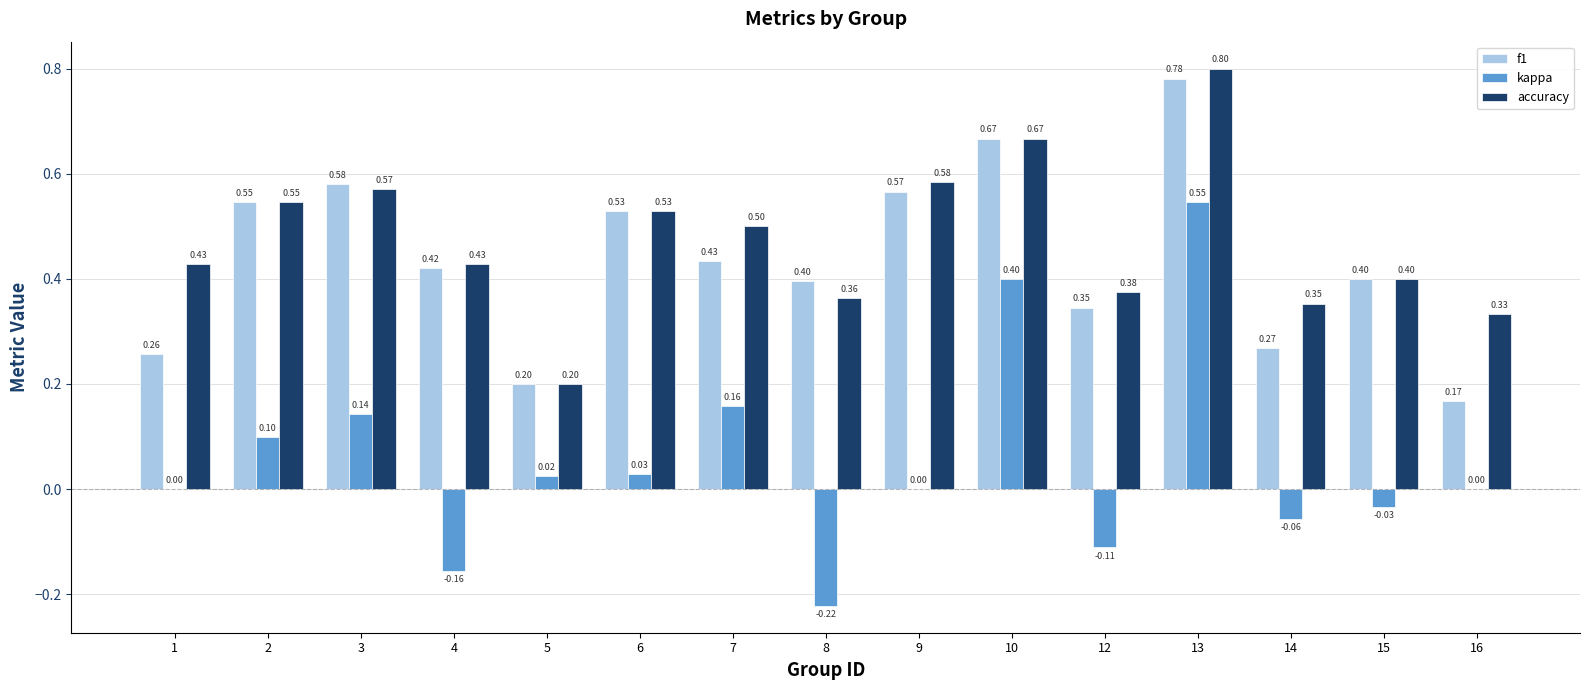

What is the average value of the kappa series?

0.1